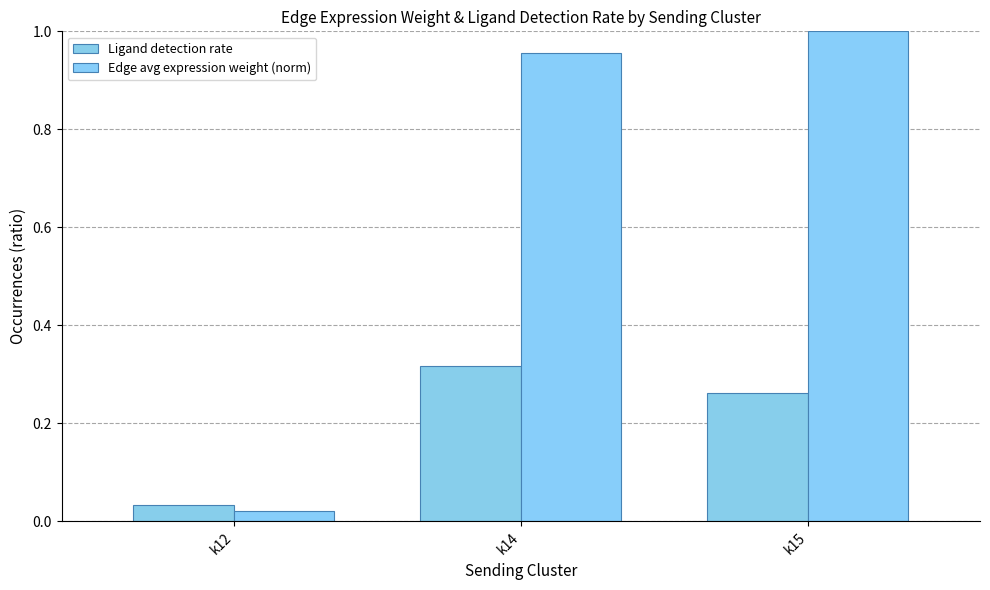

Reading left to right, list all the values displayed in this chart.

Ligand detection rate: 0.0	0.3	0.3
Edge avg expression weight (norm): 0.0	1.0	1.0